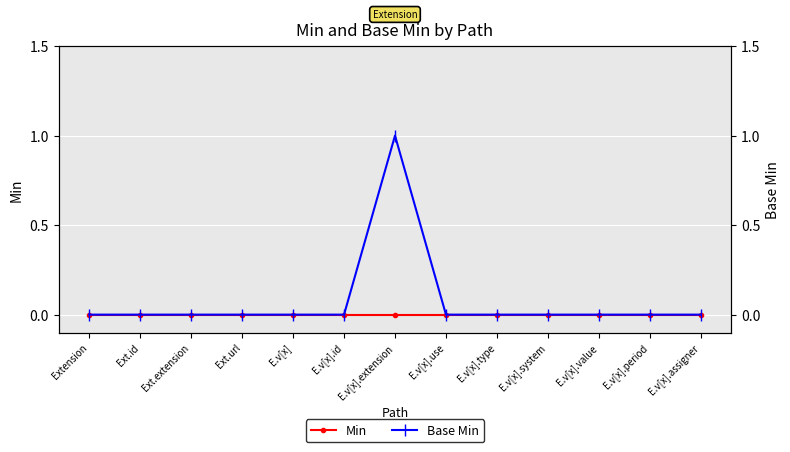

The Base Min series shows -1 at E.v[x].use. True or false?

False